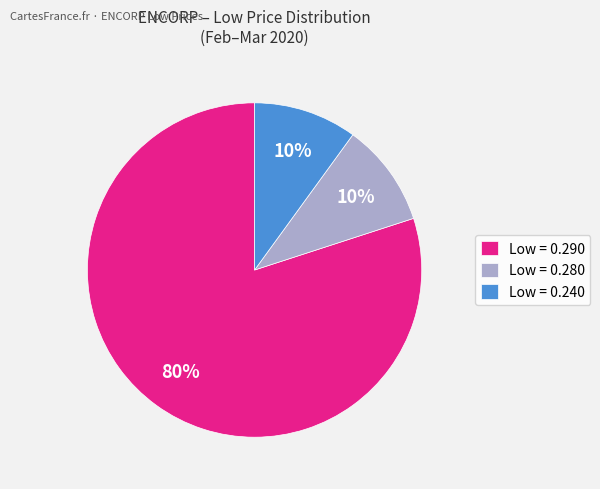

How many segments does this pie chart have?

3